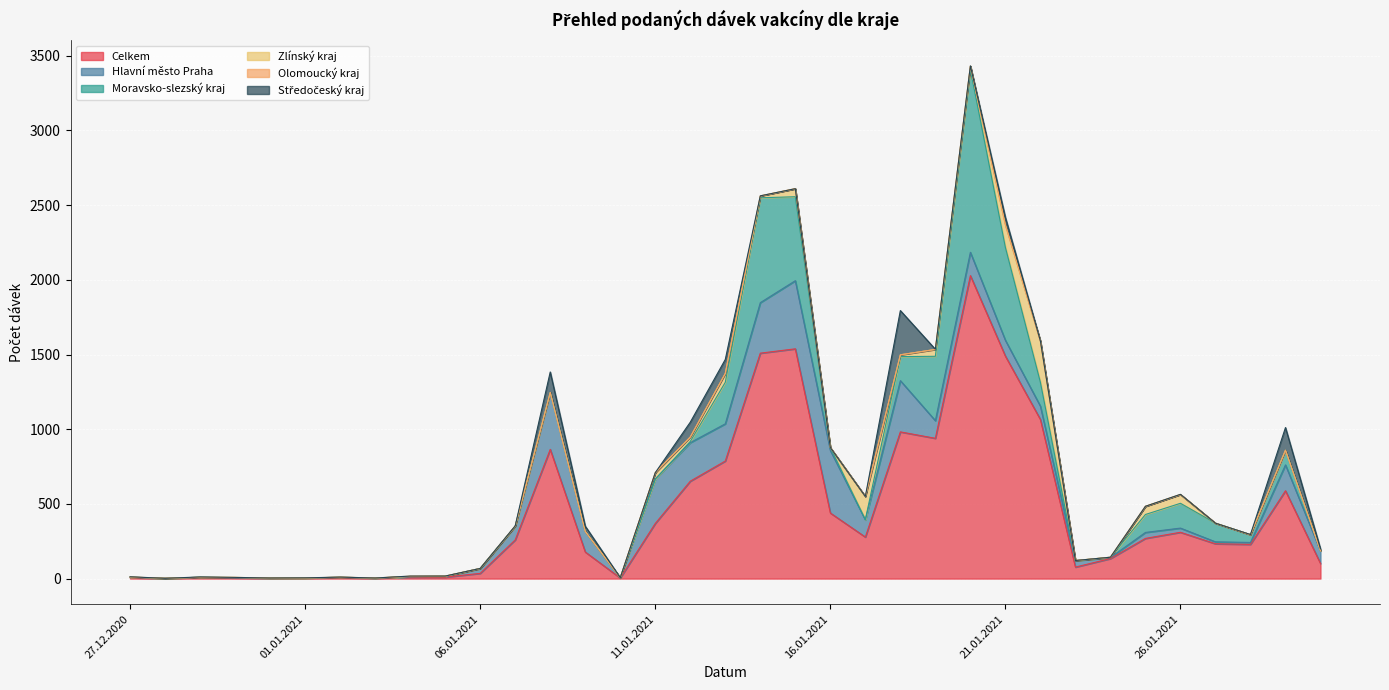

What is the greatest value displayed?

2028